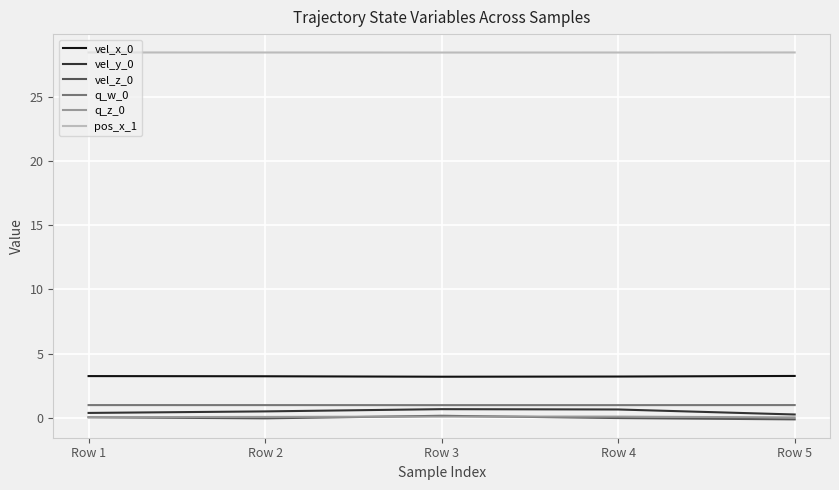

Does the chart have visible grid lines?

Yes